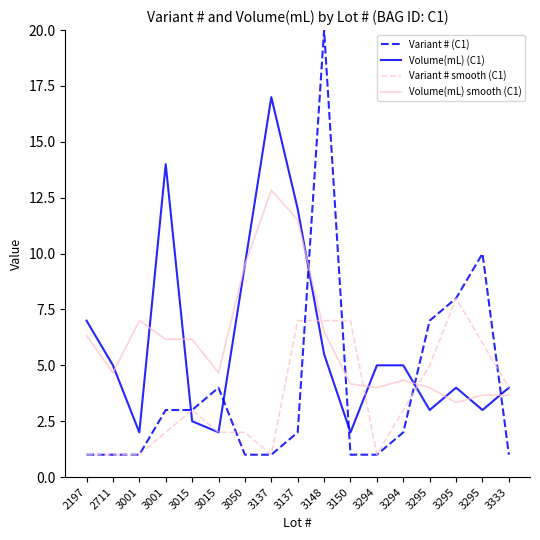

What is the total value across all series at 3333?

12.7